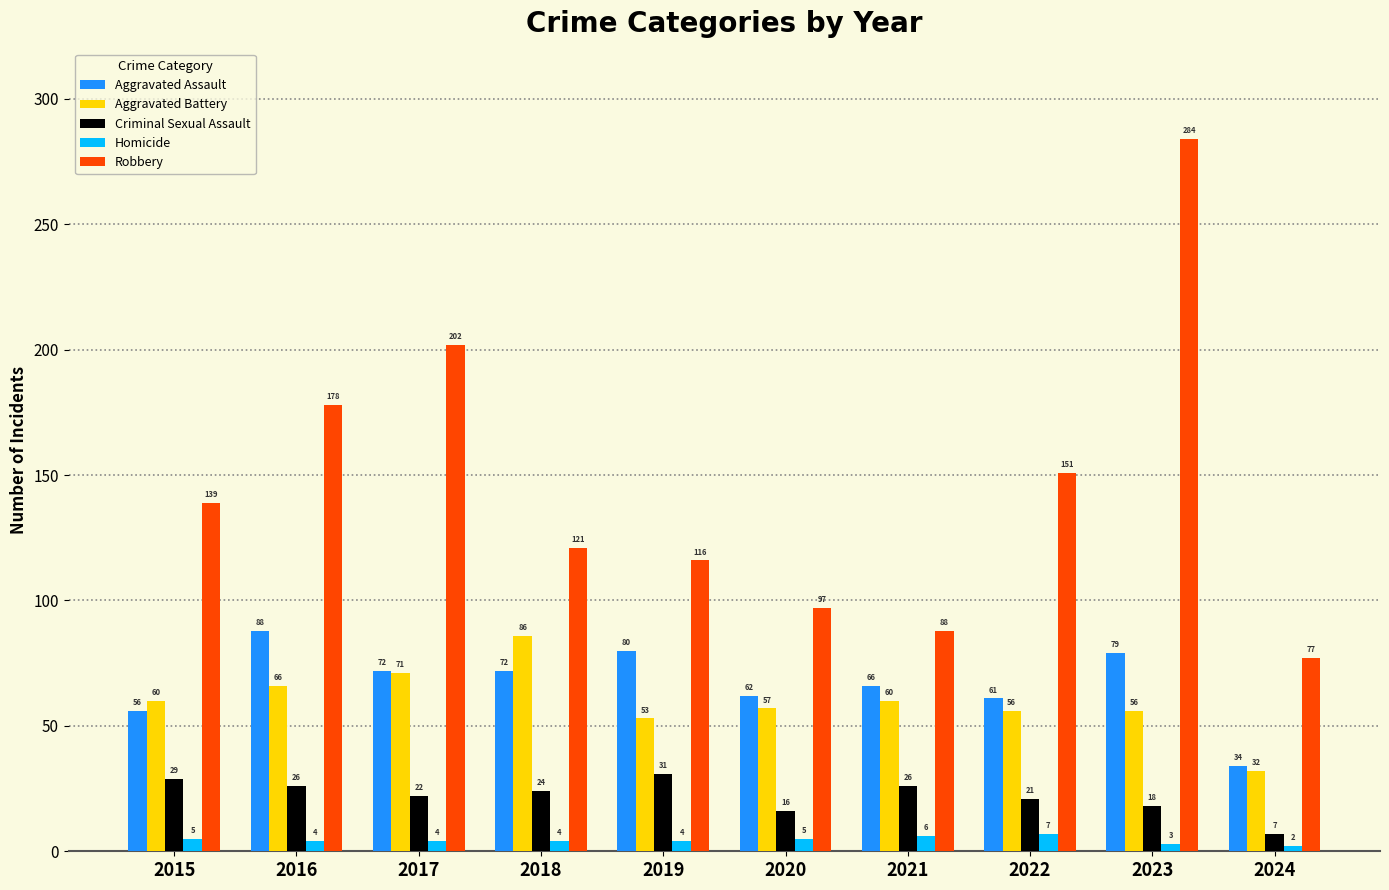

Is it true that Aggravated Assault equals 42 at 2020?

False